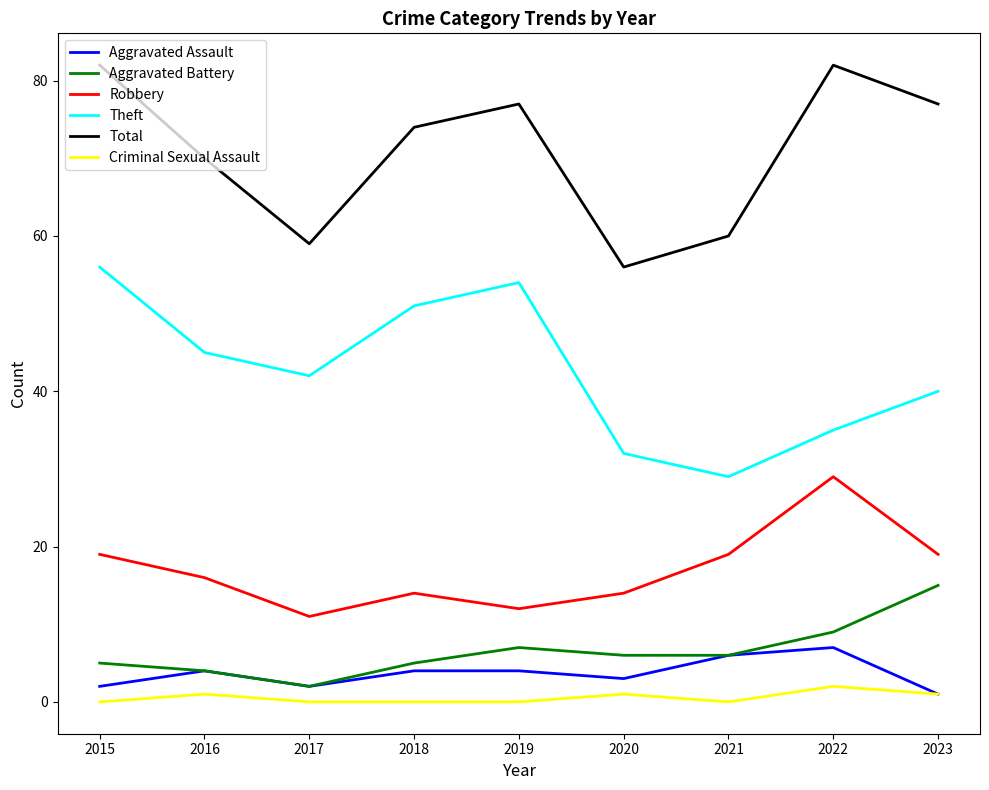

Which series changed the most between 2016 and 2017?

Total